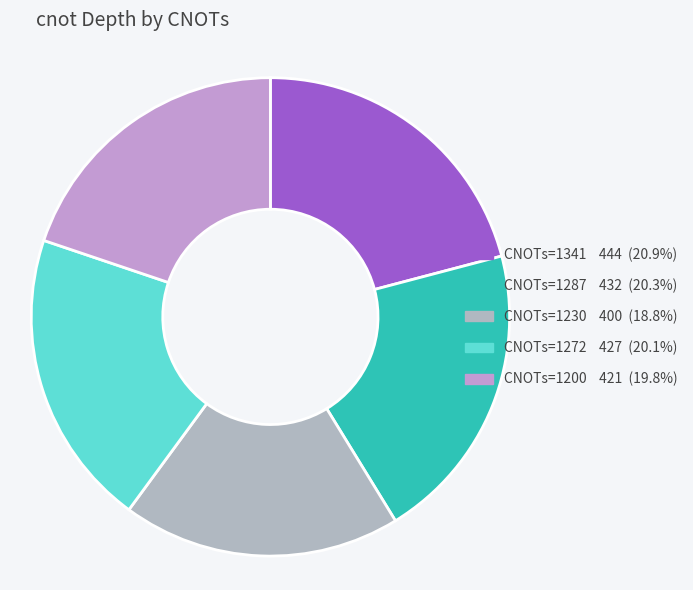

How many slices are in this pie chart?

5